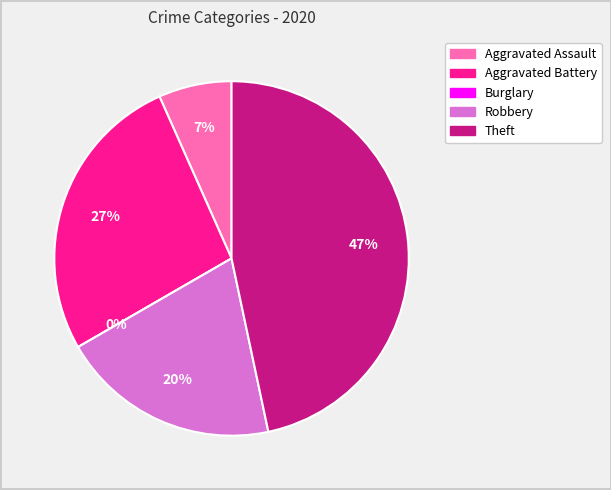

Count the number of slices in the pie.

5